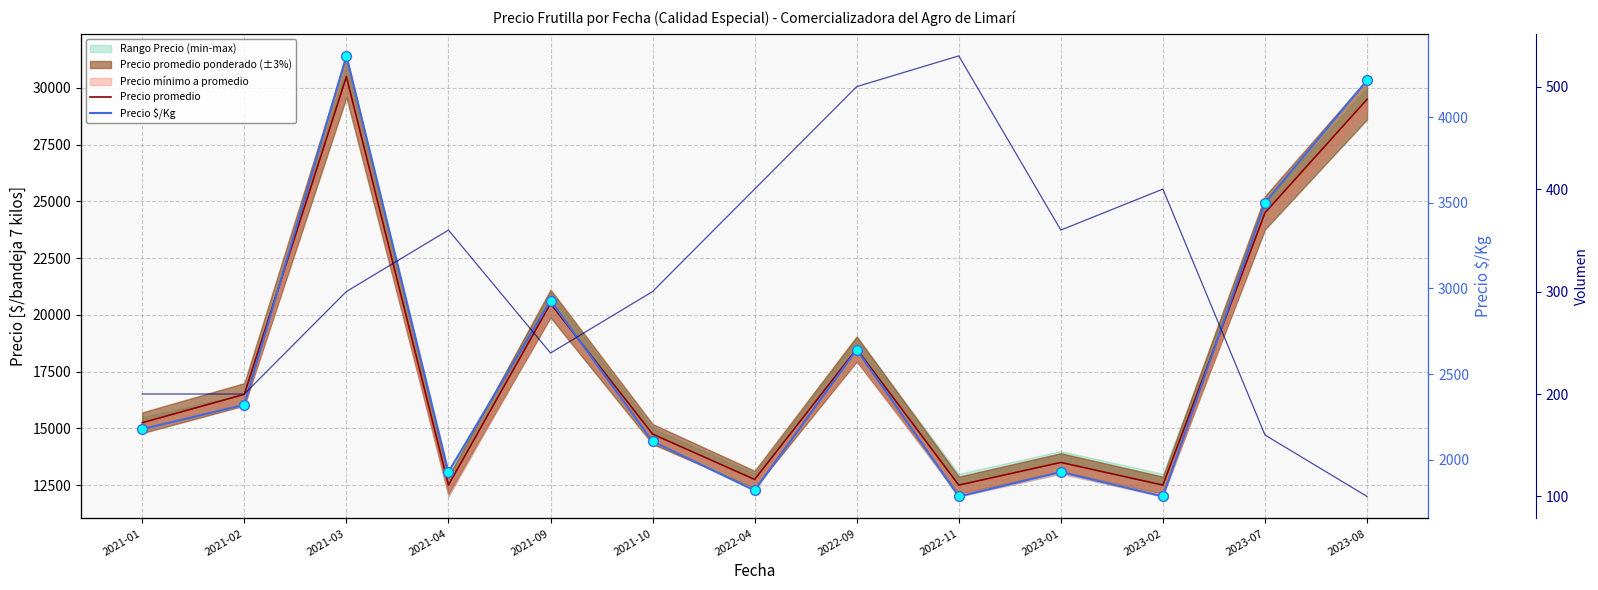

At how many categories does at least one series exceed 27798?

2